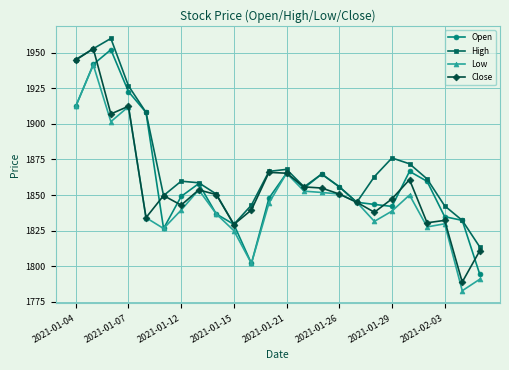

How many data points does each series have?

24